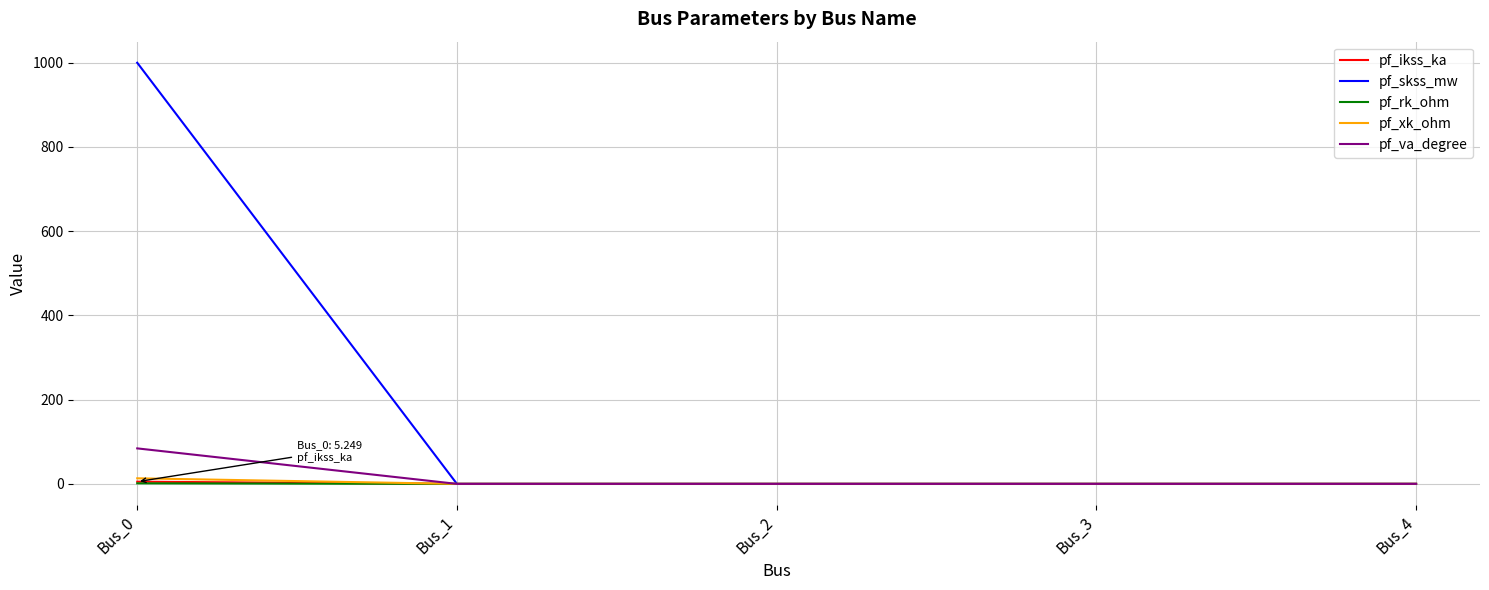

At which category is the sum across all series the highest?

Bus_0